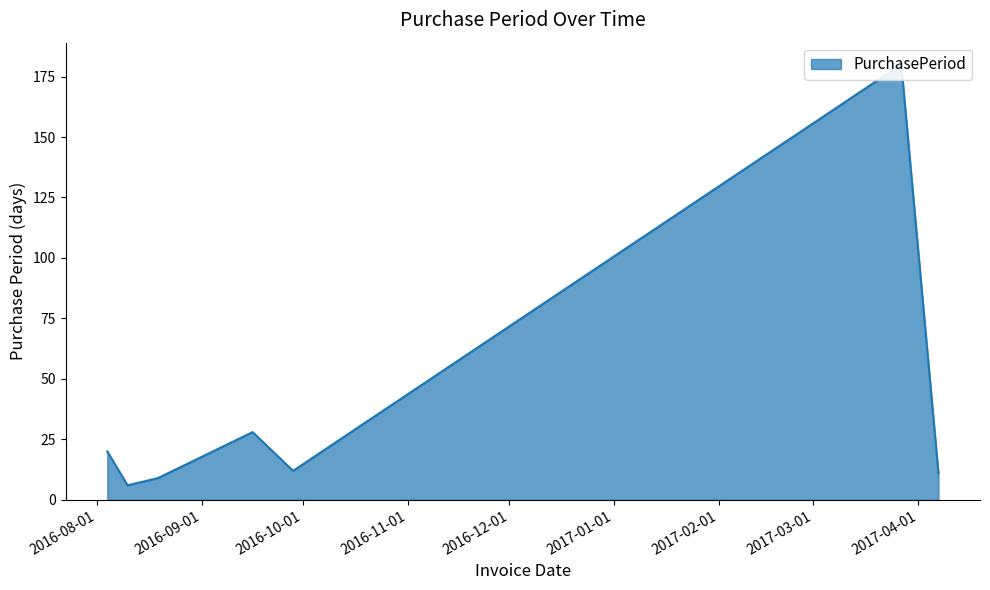

What is the minimum value shown in the chart?

6